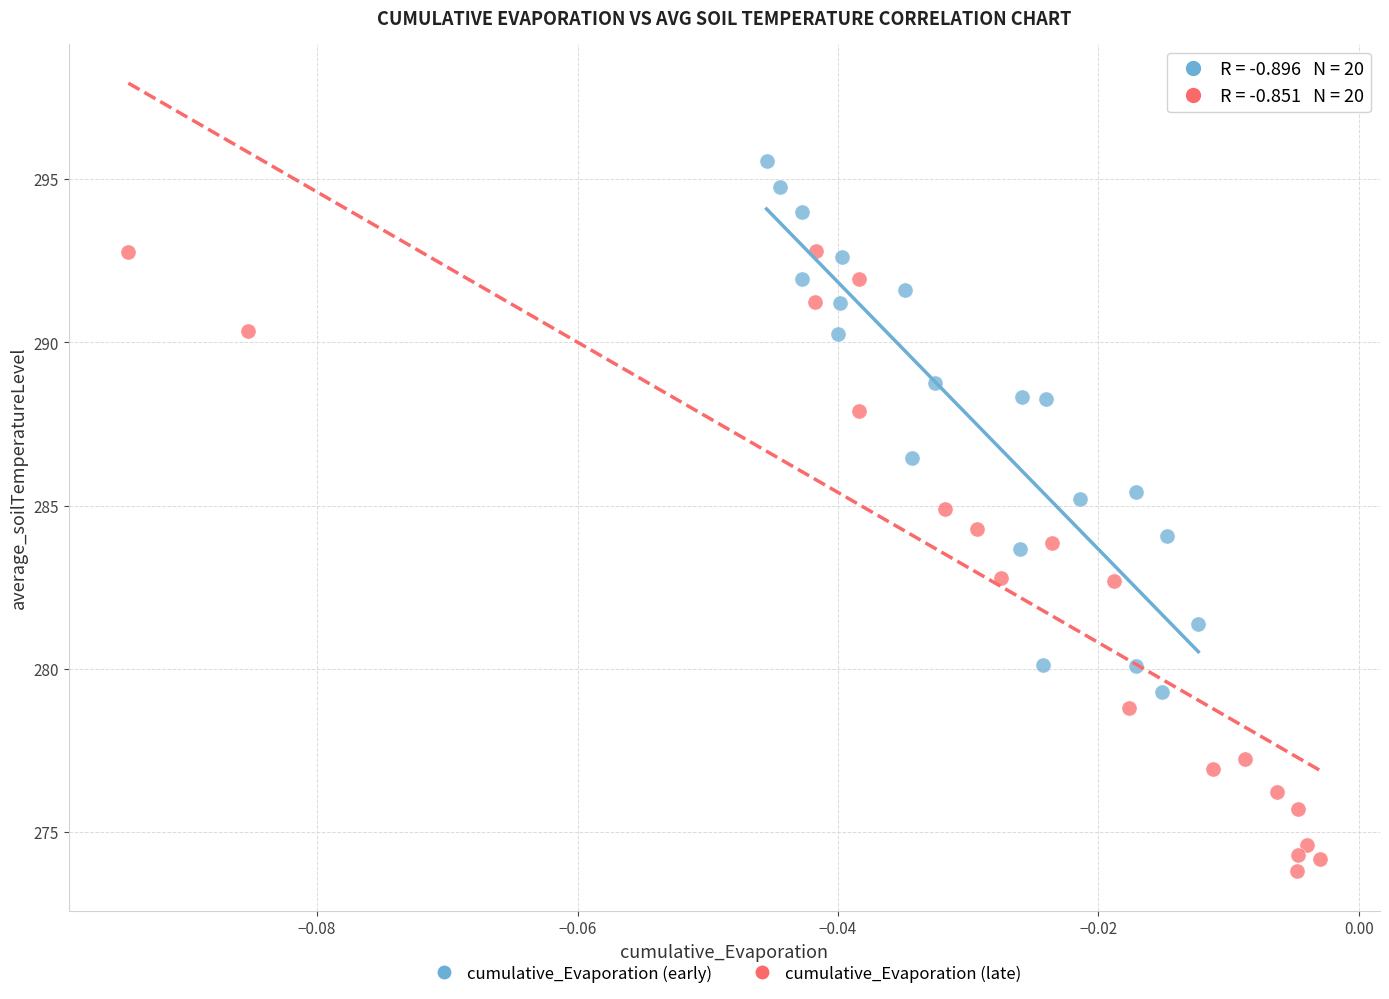

Which series has the widest spread of Y values?

cumulative_Evaporation (late)